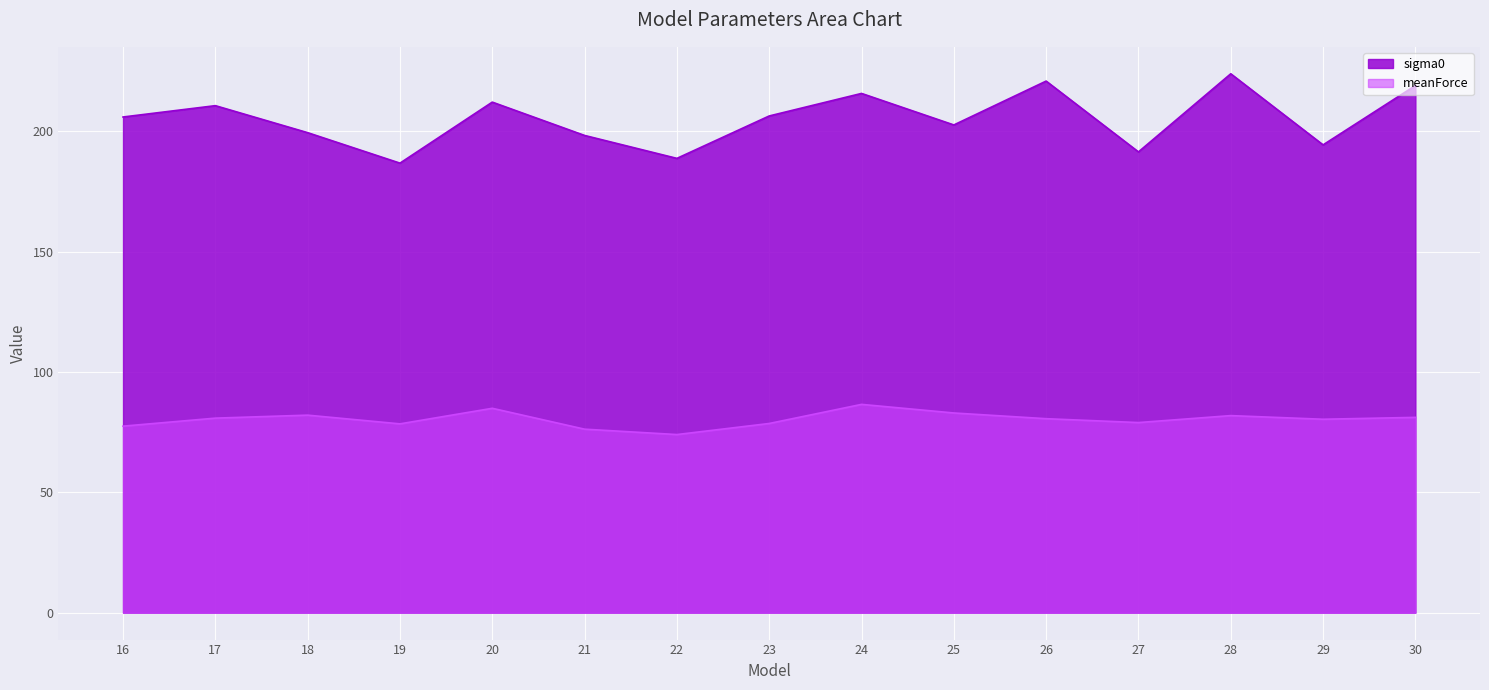

How many lines are shown in the chart?

2